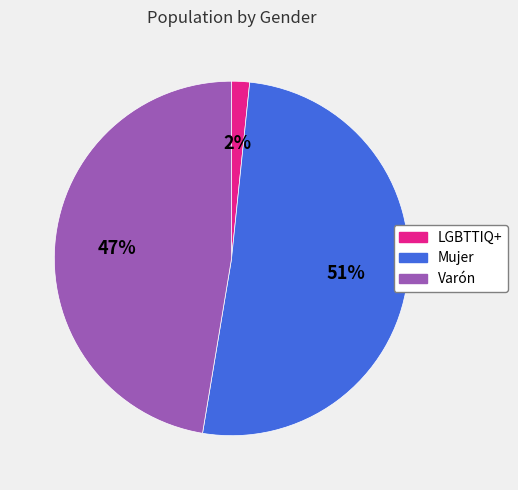

Which slice is the largest?

Mujer